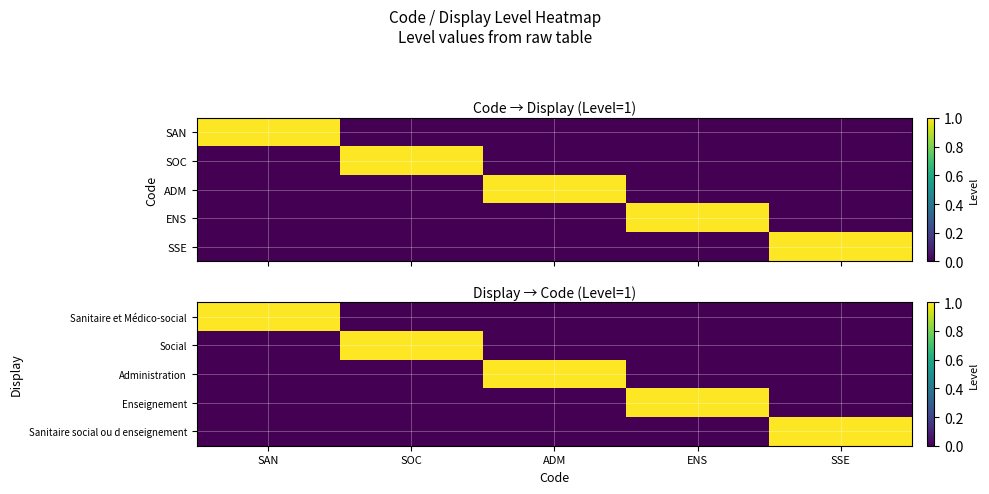

What is the difference between the highest and lowest values at SSE?

1